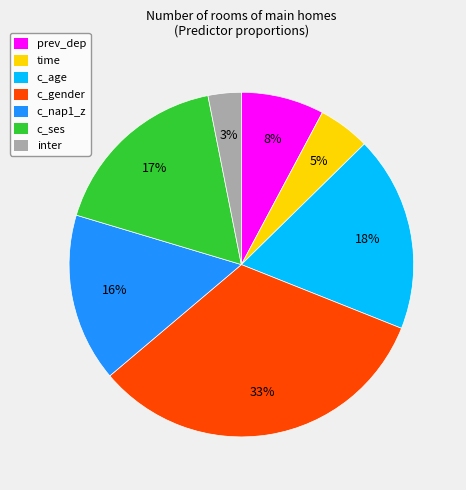

What percentage is the c_nap1_z slice, to the nearest percent?

16%